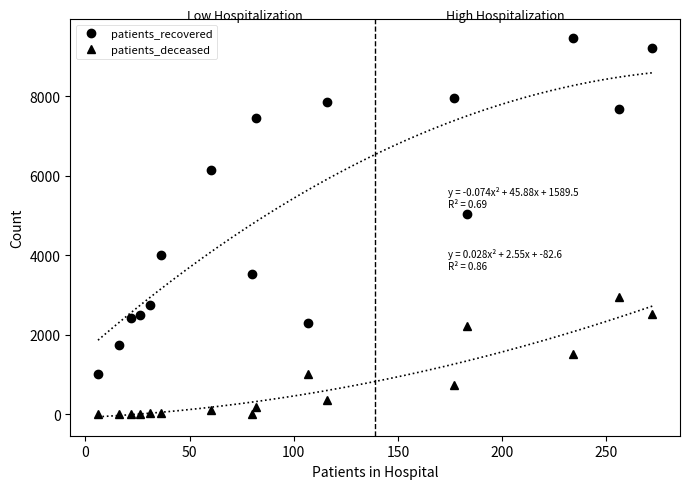

Is the value of patients_recovered at 100 greater than the value of patients_deceased at 9?

Yes